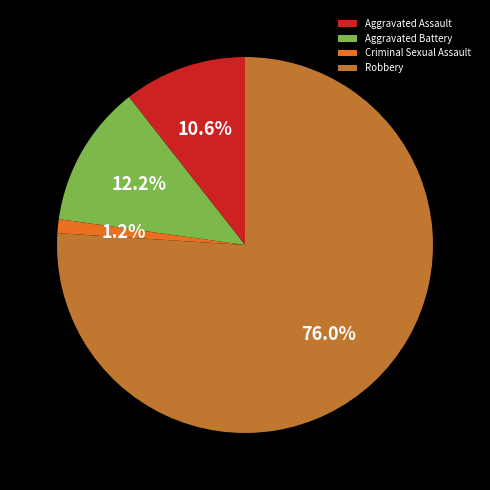

To the nearest percent, what is the difference between the Criminal Sexual Assault and Aggravated Assault slice percentages?

9%